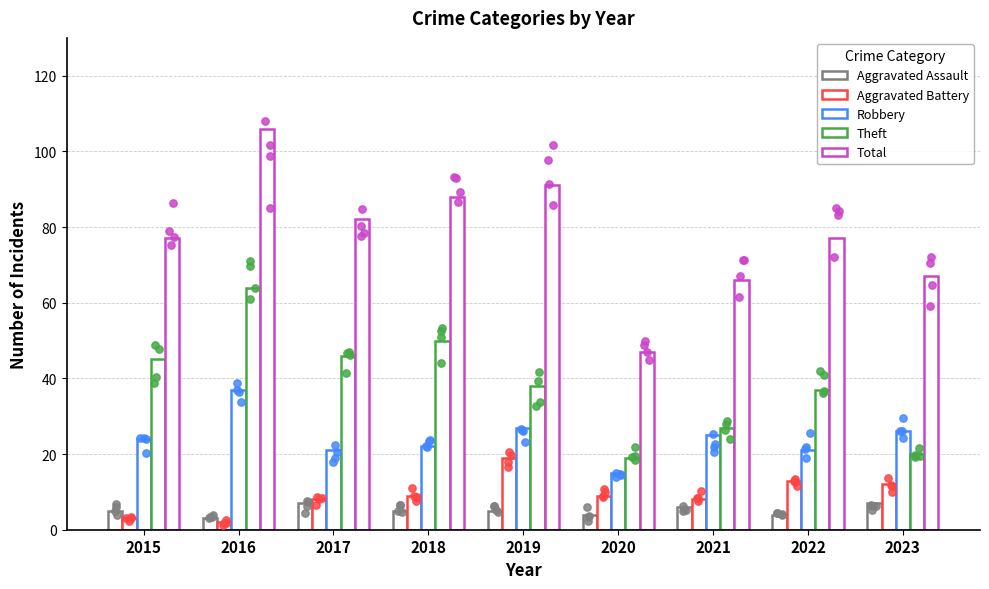

Which series has the largest total across all categories?

Total